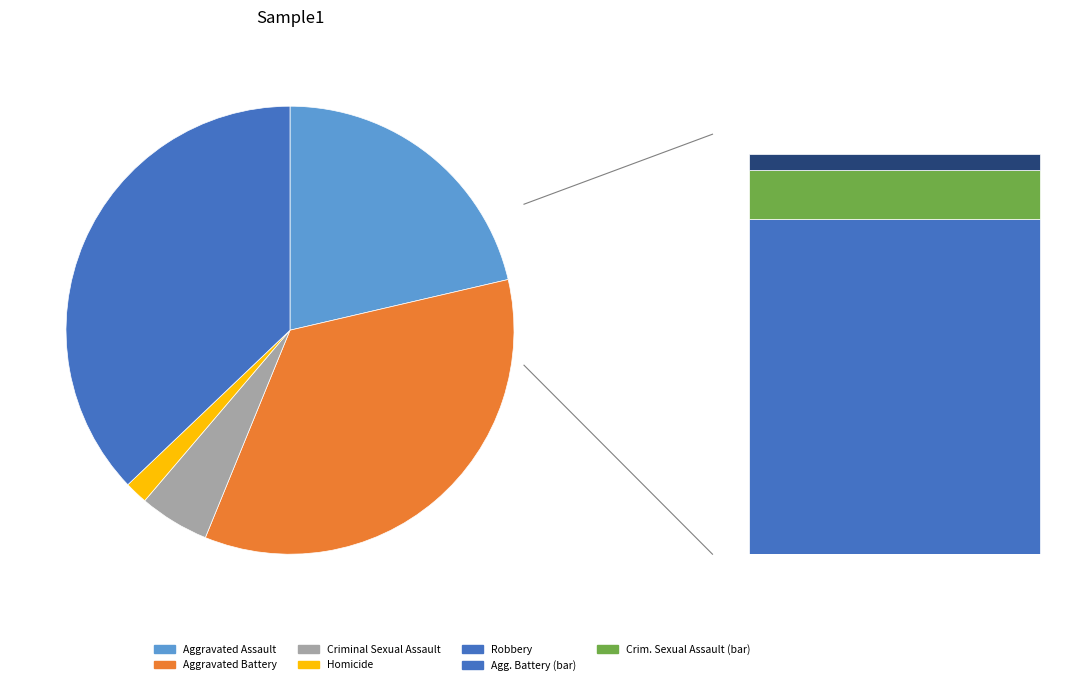

Which slice is the largest?

Robbery